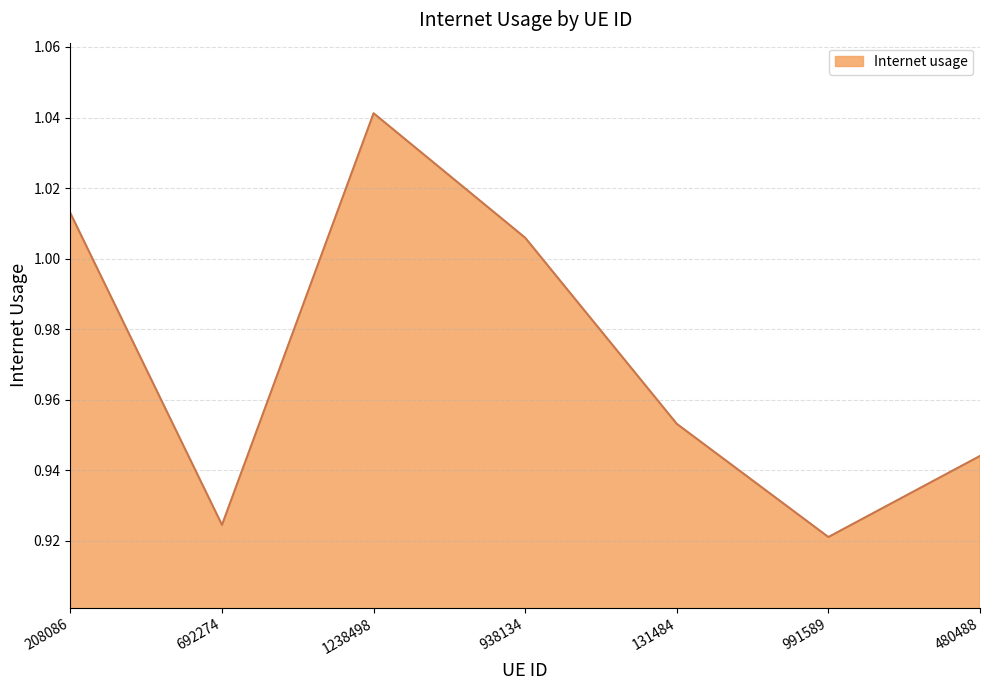

What is the change in value from 938134 to 480488?

-0.1